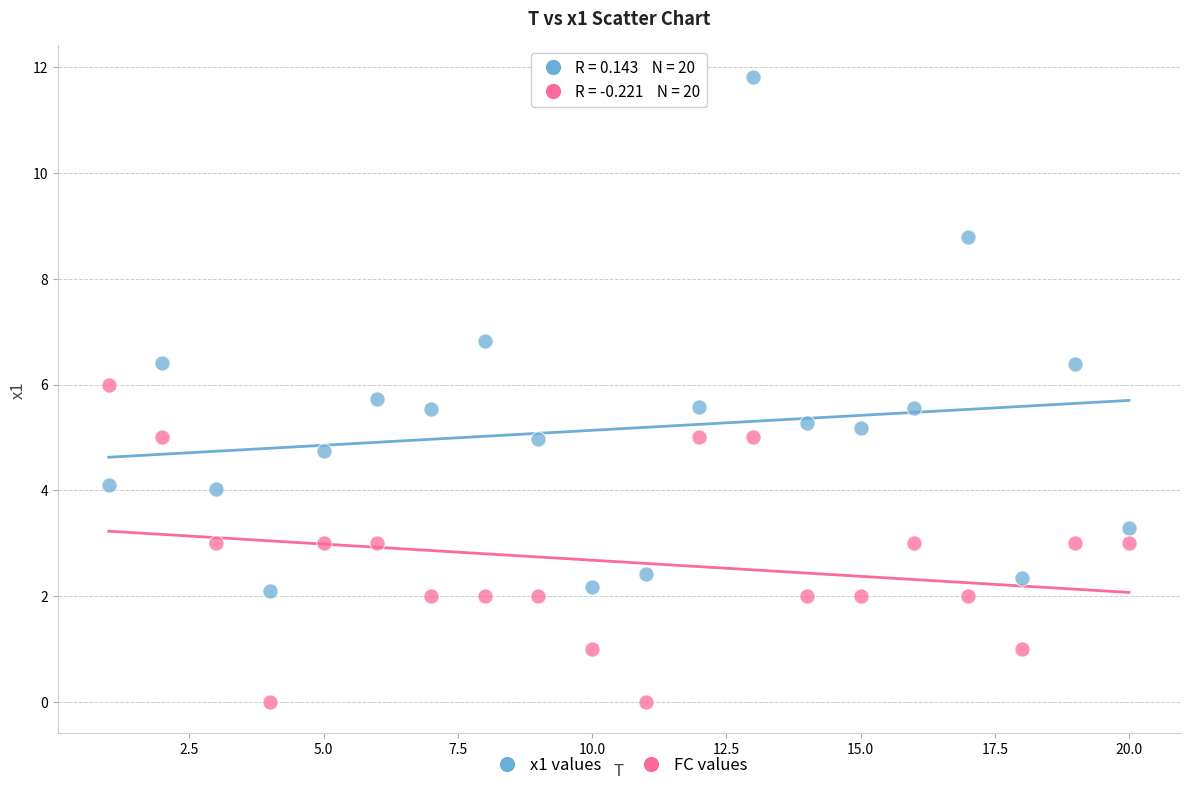

Across all data points, what is the range of Y values (max minus min)?

11.8